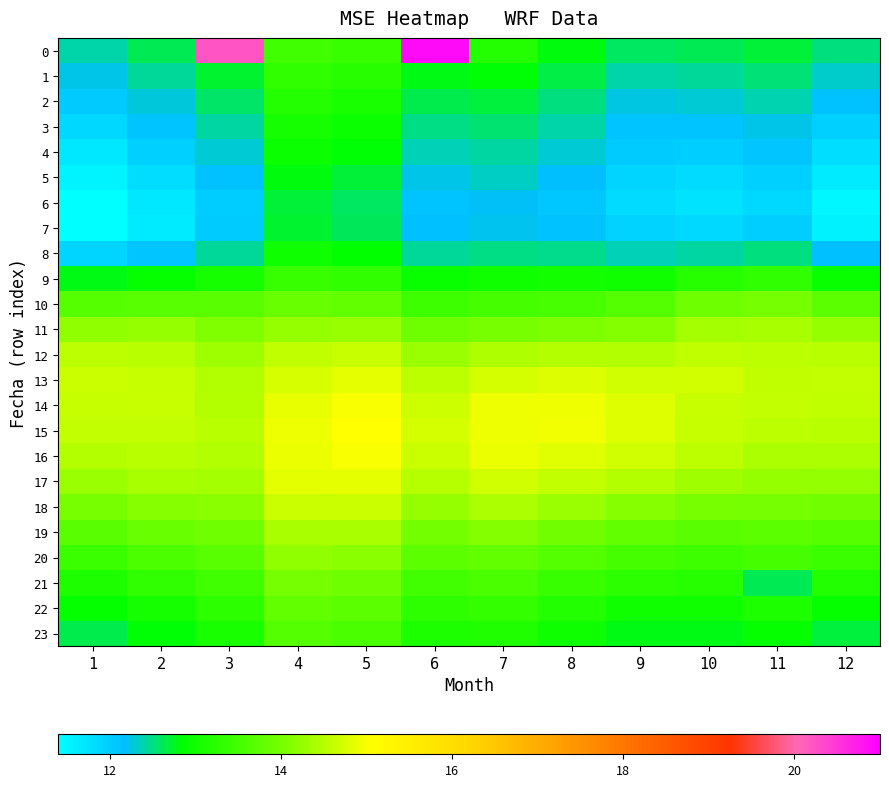

Reading left to right, transcribe all the data shown in this chart.

0: 1=12.4	2=12.6	3=20.2	4=13.5	5=13.4	6=20.9	7=13.2	8=12.8	9=12.6	10=12.6	11=12.7	12=12.5
1: 1=12.2	2=12.4	3=12.7	4=13.3	5=13.2	6=12.8	7=12.8	8=12.7	9=12.4	10=12.4	11=12.5	12=12.3
2: 1=12.0	2=12.3	3=12.6	4=13.2	5=13.1	6=12.6	7=12.7	8=12.5	9=12.2	10=12.3	11=12.4	12=12.1
3: 1=11.9	2=12.1	3=12.4	4=13.1	5=13.0	6=12.5	7=12.6	8=12.4	9=12.1	10=12.1	11=12.2	12=12.0
4: 1=11.7	2=12.0	3=12.3	4=12.9	5=12.8	6=12.4	7=12.4	8=12.3	9=12.0	10=12.0	11=12.1	12=11.8
5: 1=11.5	2=11.8	3=12.1	4=12.8	5=12.7	6=12.2	7=12.3	8=12.2	9=11.9	10=11.8	11=12.0	12=11.6
6: 1=11.4	2=11.7	3=12.0	4=12.7	5=12.6	6=12.1	7=12.2	8=12.1	9=11.8	10=11.7	11=11.9	12=11.5
7: 1=11.4	2=11.6	3=12.0	4=12.7	5=12.6	6=12.2	7=12.2	8=12.1	9=11.9	10=11.9	11=12.0	12=11.6
8: 1=11.9	2=12.1	3=12.4	4=13.0	5=12.9	6=12.4	7=12.5	8=12.5	9=12.4	10=12.4	11=12.5	12=12.2
9: 1=12.8	2=12.9	3=13.1	4=13.4	5=13.3	6=12.9	7=13.0	8=13.0	9=13.0	10=13.2	11=13.3	12=12.9
10: 1=13.7	2=13.7	3=13.7	4=13.9	5=13.8	6=13.4	7=13.5	8=13.5	9=13.7	10=13.9	11=14.0	12=13.8
11: 1=14.2	2=14.3	3=14.1	4=14.3	5=14.3	6=13.9	7=14.0	8=14.1	9=14.1	10=14.4	11=14.4	12=14.3
12: 1=14.5	2=14.5	3=14.3	4=14.6	5=14.6	6=14.3	7=14.4	8=14.5	9=14.5	10=14.6	11=14.5	12=14.5
13: 1=14.6	2=14.6	3=14.5	4=14.7	5=14.9	6=14.5	7=14.7	8=14.8	9=14.7	10=14.7	11=14.6	12=14.6
14: 1=14.6	2=14.6	3=14.5	4=14.9	5=15.0	6=14.7	7=14.9	8=14.9	9=14.8	10=14.6	11=14.6	12=14.6
15: 1=14.6	2=14.6	3=14.5	4=14.9	5=15.0	6=14.7	7=14.9	8=14.9	9=14.8	10=14.6	11=14.5	12=14.5
16: 1=14.5	2=14.5	3=14.5	4=14.9	5=15.0	6=14.7	7=14.9	8=14.8	9=14.7	10=14.5	11=14.4	12=14.4
17: 1=14.3	2=14.4	3=14.4	4=14.8	5=14.9	6=14.5	7=14.7	8=14.6	9=14.5	10=14.3	11=14.3	12=14.2
18: 1=14.0	2=14.2	3=14.2	4=14.7	5=14.7	6=14.3	7=14.4	8=14.3	9=14.2	10=14.0	11=14.0	12=14.0
19: 1=13.7	2=13.9	3=13.9	4=14.4	5=14.4	6=14.0	7=14.1	8=14.0	9=13.8	10=13.7	11=13.7	12=13.7
20: 1=13.4	2=13.6	3=13.7	4=14.2	5=14.2	6=13.7	7=13.8	8=13.7	9=13.5	10=13.5	11=13.5	12=13.4
21: 1=13.1	2=13.3	3=13.5	4=14.0	5=13.9	6=13.5	7=13.6	8=13.4	9=13.3	10=13.2	11=12.6	12=13.2
22: 1=12.9	2=13.1	3=13.3	4=13.8	5=13.7	6=13.3	7=13.4	8=13.2	9=13.0	10=13.0	11=13.1	12=12.9
23: 1=12.6	2=12.8	3=13.1	4=13.7	5=13.6	6=13.1	7=13.2	8=13.0	9=12.8	10=12.8	11=12.9	12=12.7